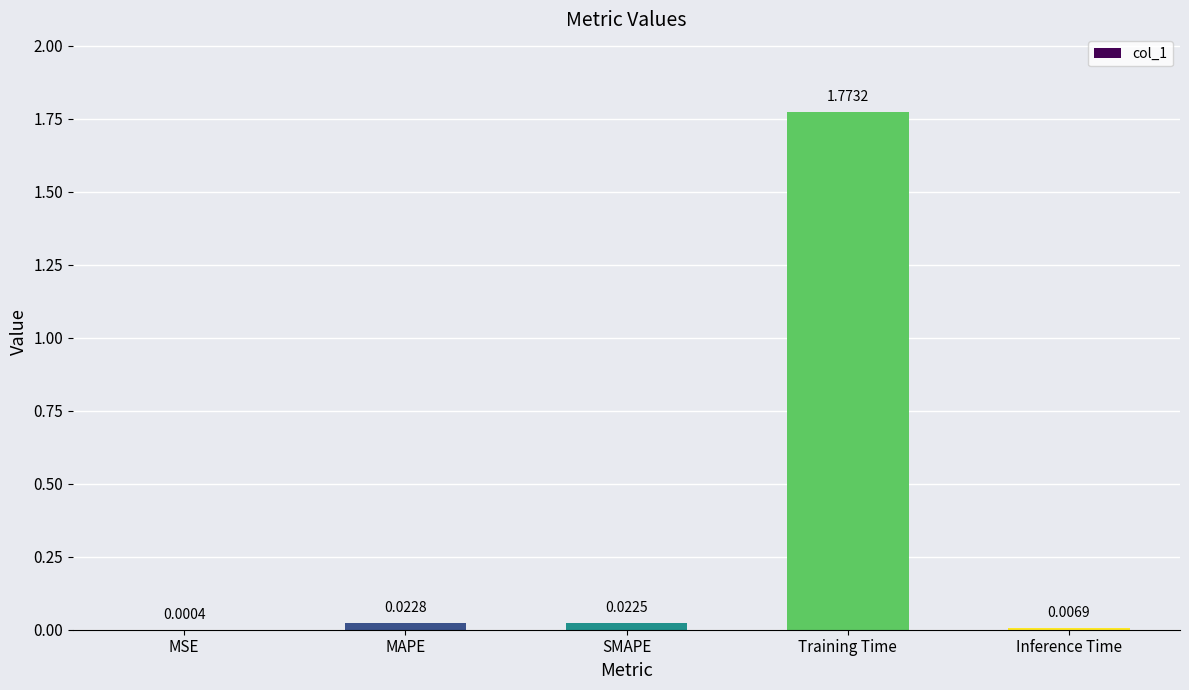

Are the bars grouped side by side (vs. stacked)?

No